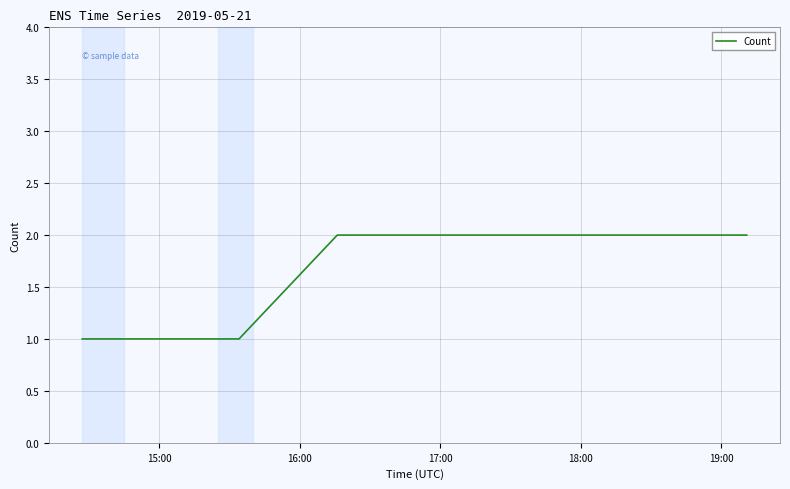

What is the sum of all values?

10